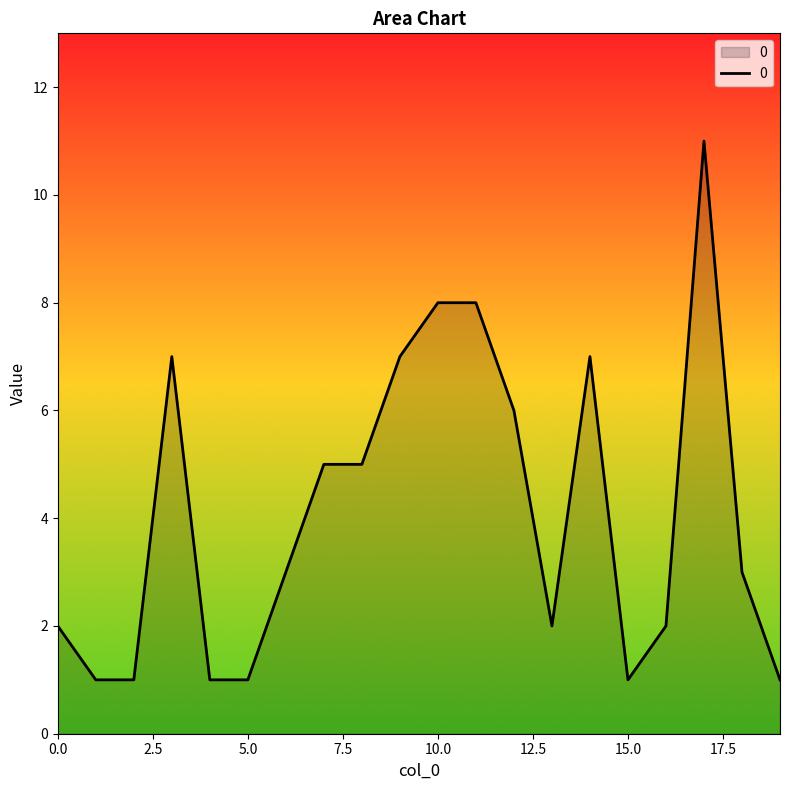

What is the maximum value shown in the chart?

11